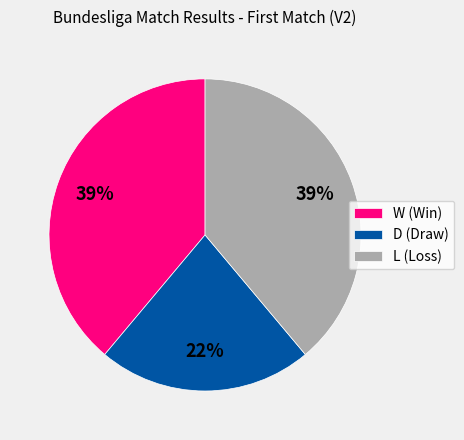

What is the smallest slice in the pie chart?

D